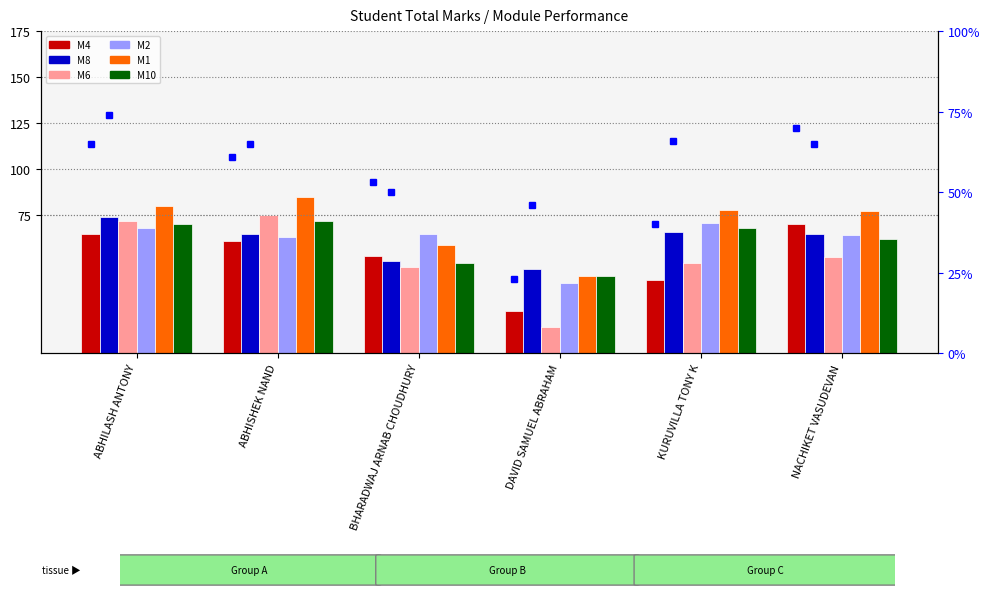

What is the label of the 3rd bar from the left?

BHARADWAJ ARNAB CHOUDHURY